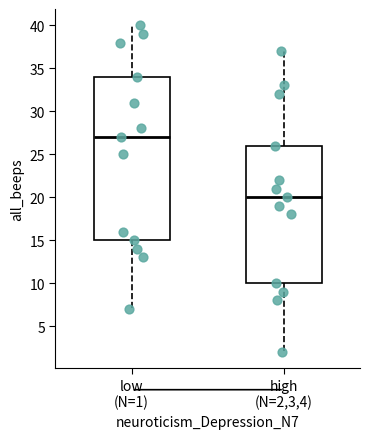

Which box has the lowest median line?

high (N=2,3,4)